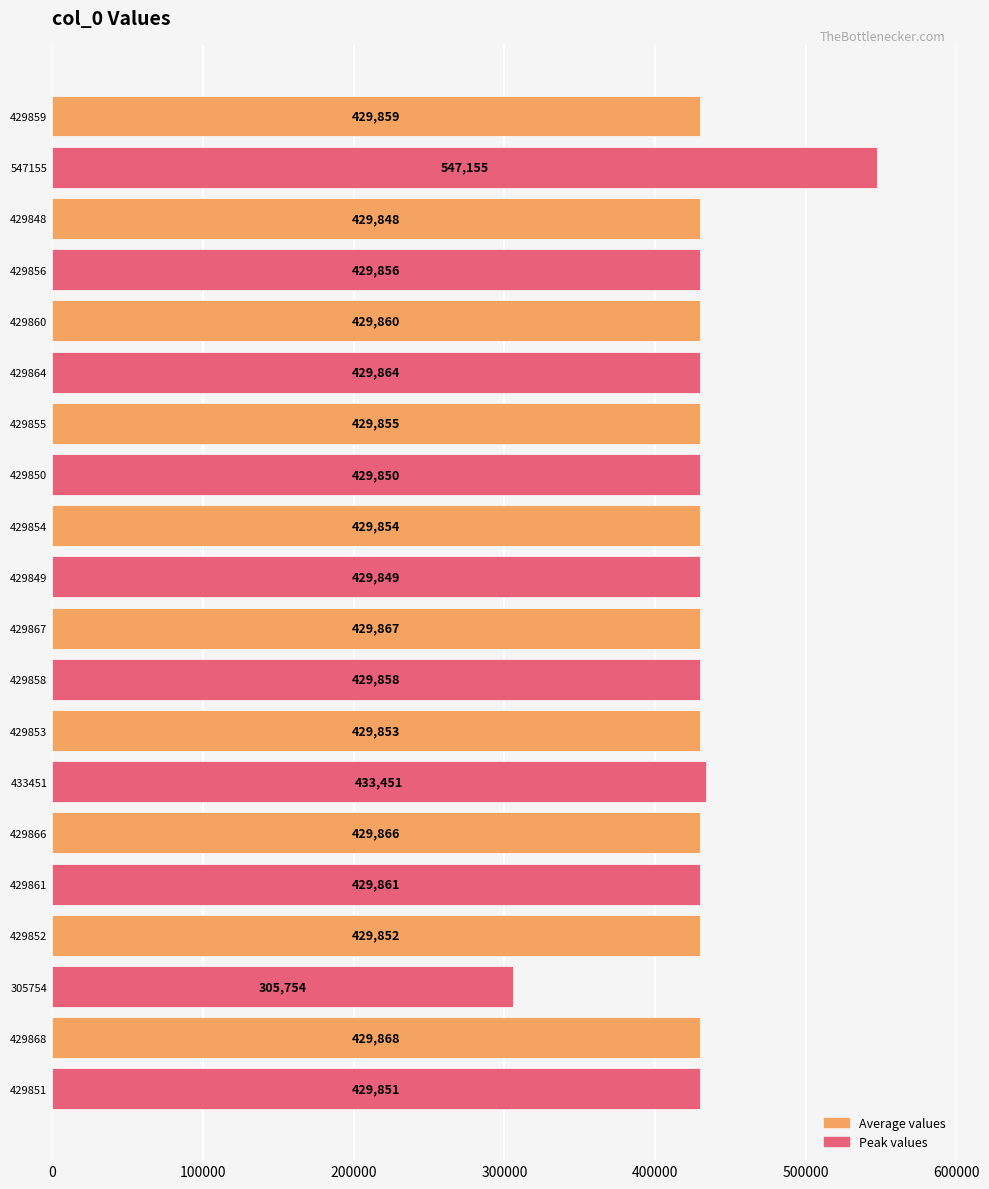

What is the greatest value displayed?

547155